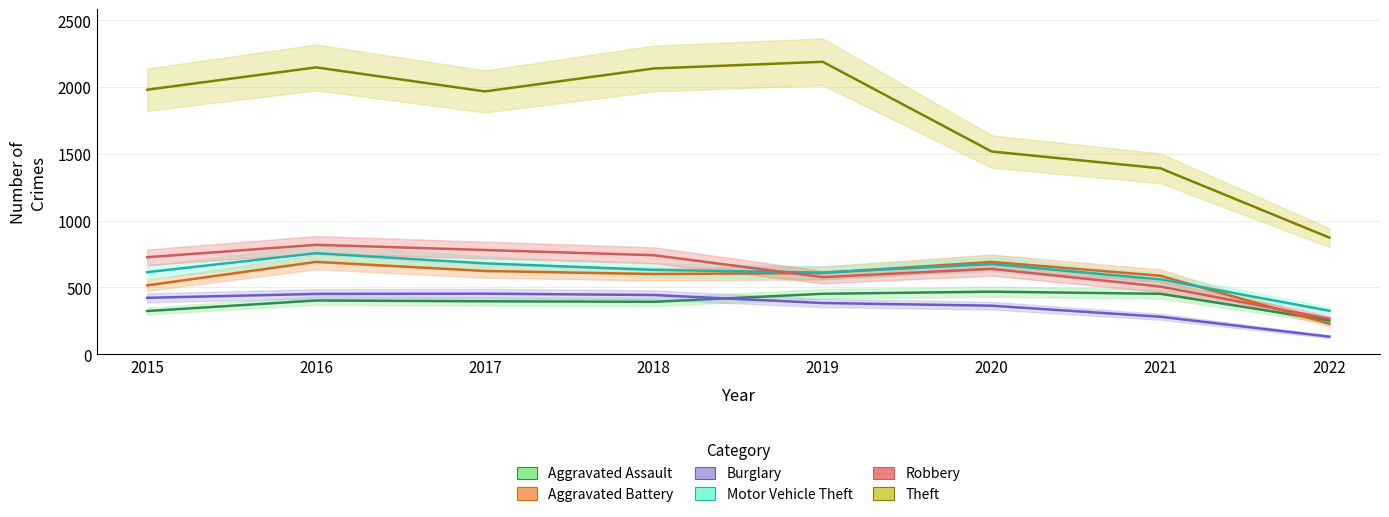

What is the sum of all Aggravated Assault values?

3138